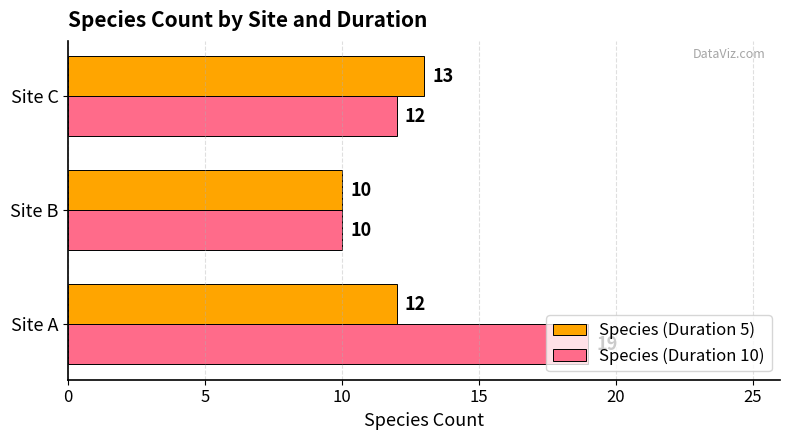

What is the sum of all Species (Duration 5) values?

35